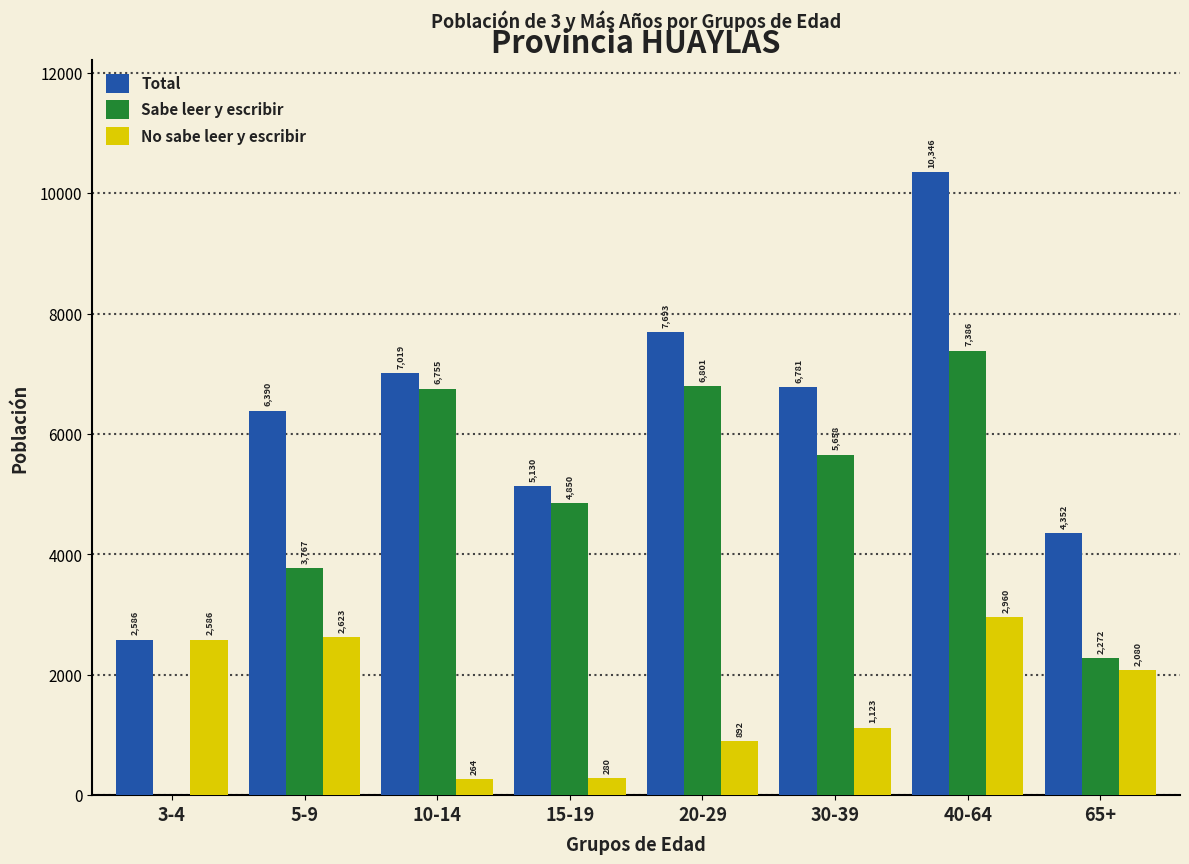

Reading left to right, what are all the values shown in this chart?

Total: 3-4=2586	5-9=6390	10-14=7019	15-19=5130	20-29=7693	30-39=6781	40-64=10346	65+=4352
Sabe leer y escribir: 3-4=0	5-9=3767	10-14=6755	15-19=4850	20-29=6801	30-39=5658	40-64=7386	65+=2272
No sabe leer y escribir: 3-4=2586	5-9=2623	10-14=264	15-19=280	20-29=892	30-39=1123	40-64=2960	65+=2080